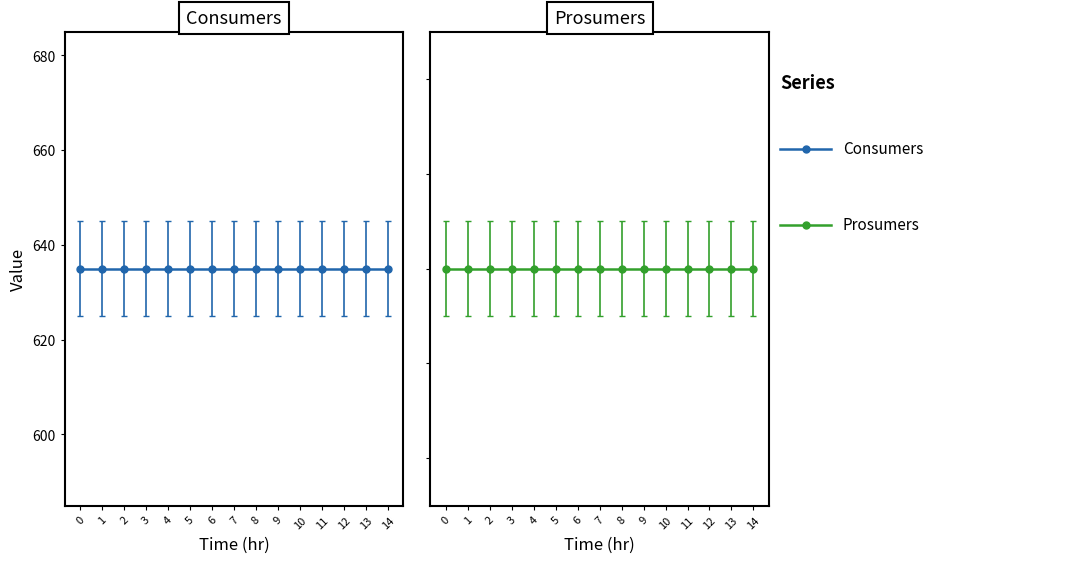

Reading right to left, extract all data points from this chart.

Consumers: 14=635	13=635	12=635	11=635	10=635	9=635	8=635	7=635	6=635	5=635	4=635	3=635	2=635	1=635	0=635
Prosumers: 14=440	13=440	12=440	11=440	10=440	9=440	8=440	7=440	6=440	5=440	4=440	3=440	2=440	1=440	0=440